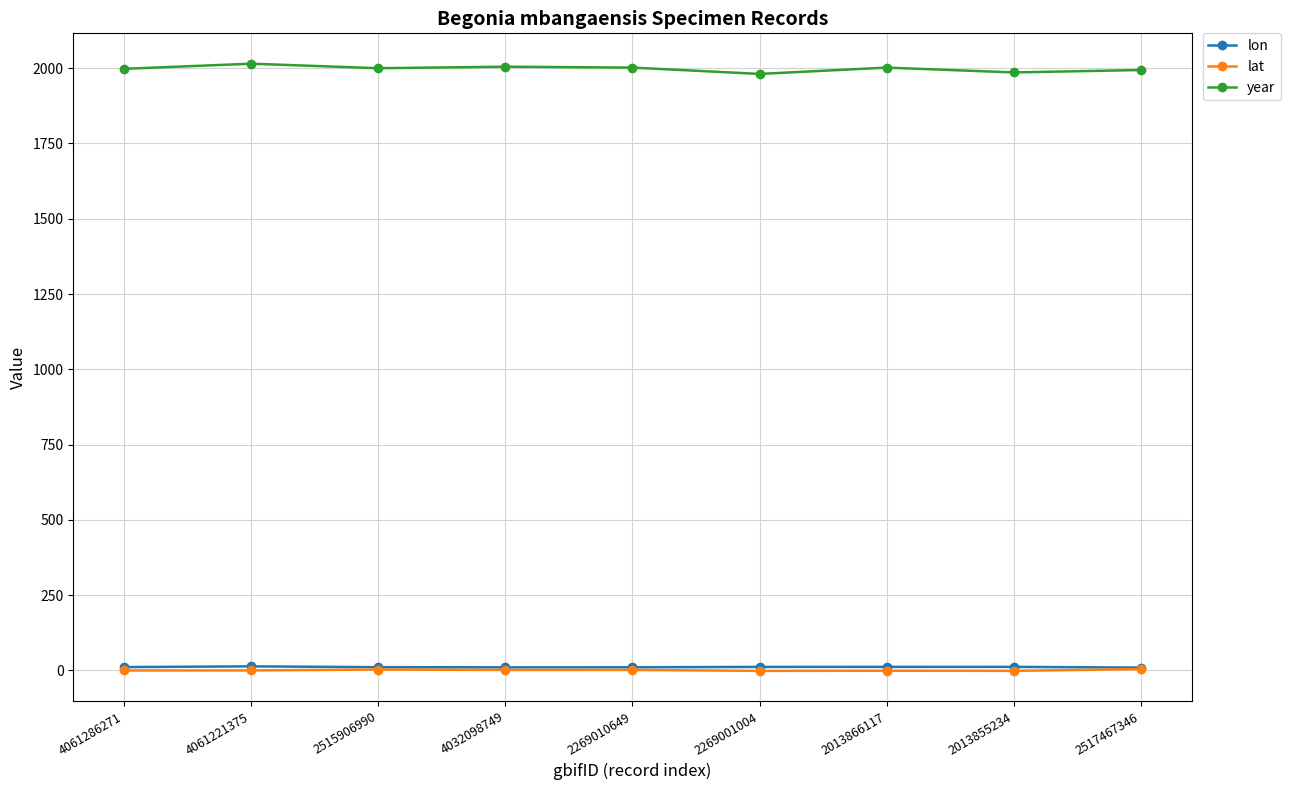

Which series has the widest spread of values?

year